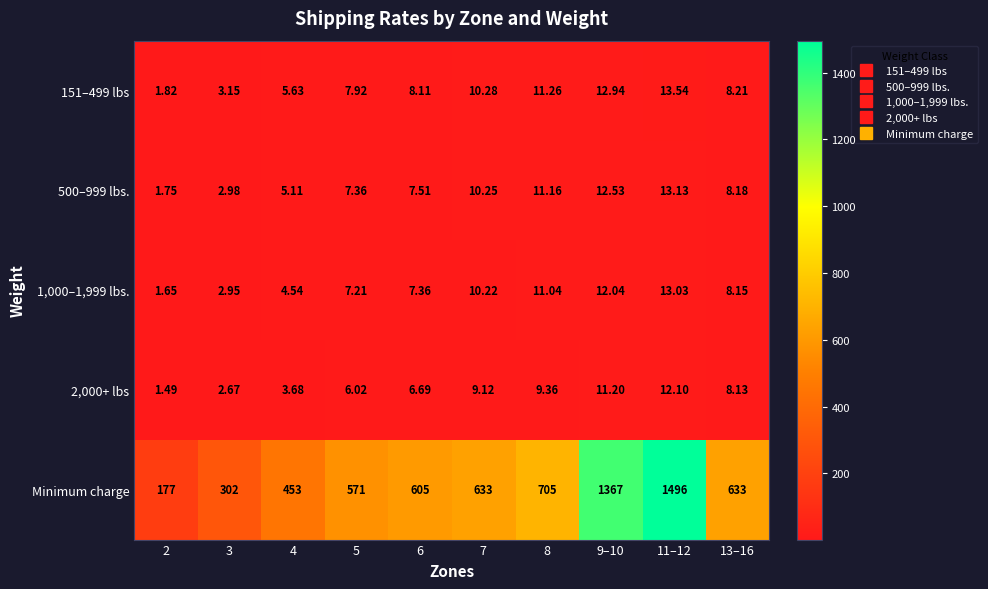

Between 3 and 5, which series saw the biggest shift?

Minimum charge